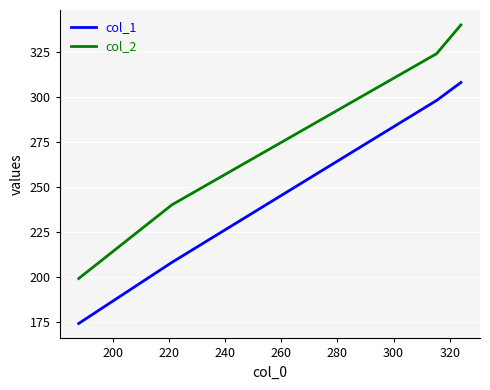

Which series has the largest range (max minus min)?

col_2